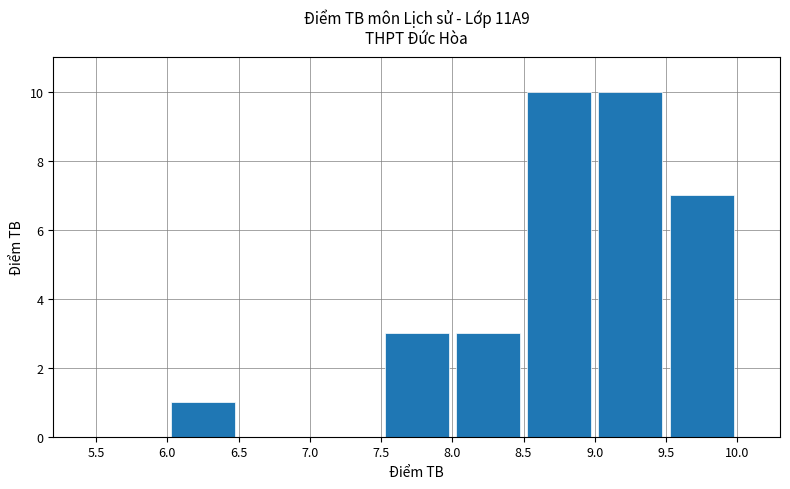

What is the sum of all values?

34